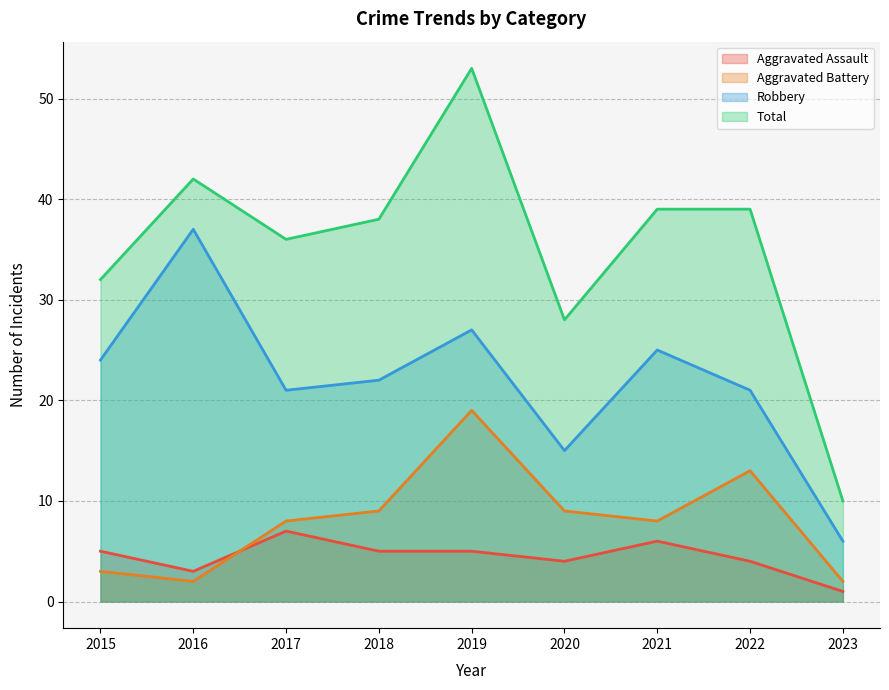

How many lines are shown in the chart?

4